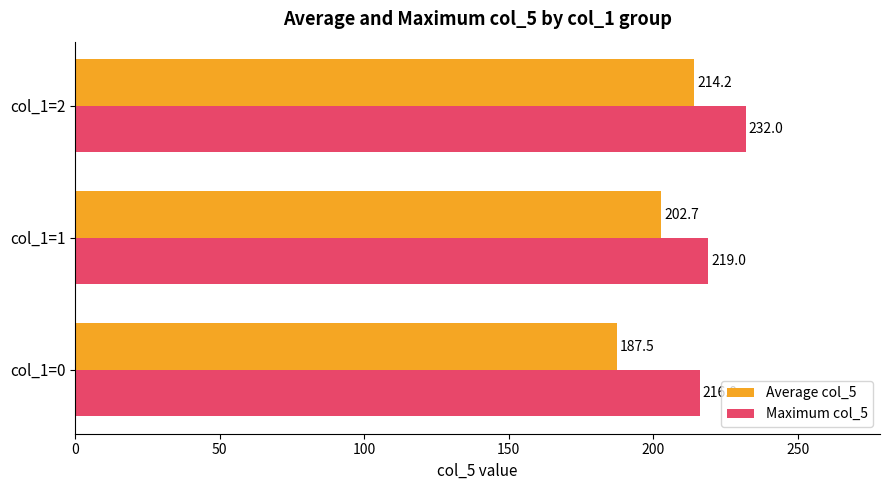

What are all the series names shown in the legend?

Average col_5, Maximum col_5